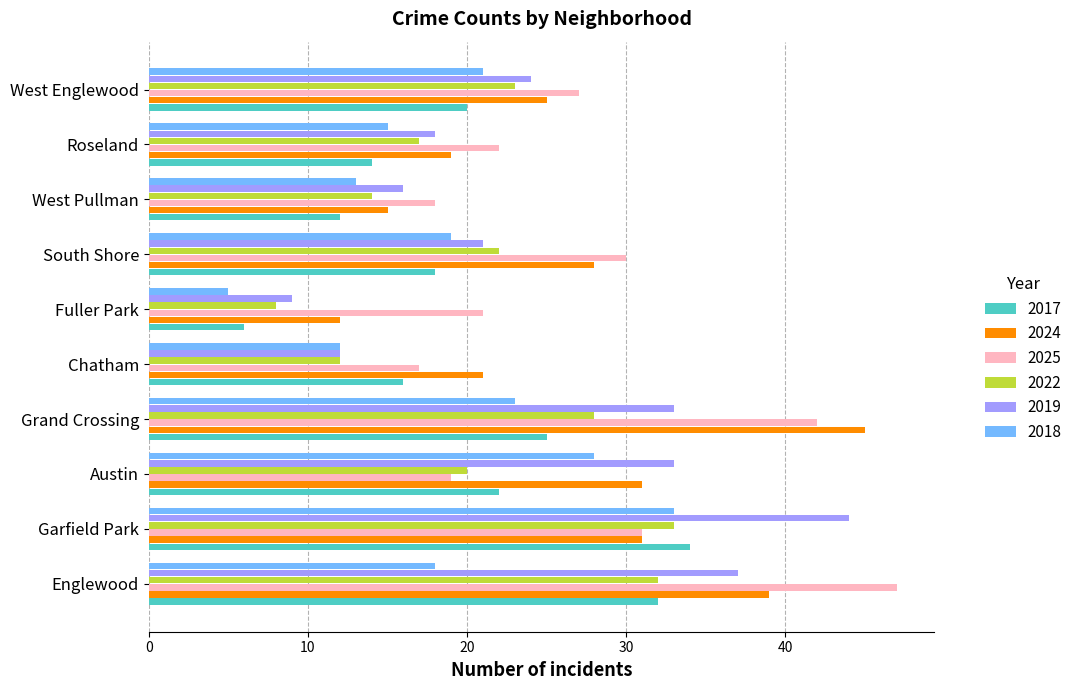

What is the lowest value of the 2017 series?

6